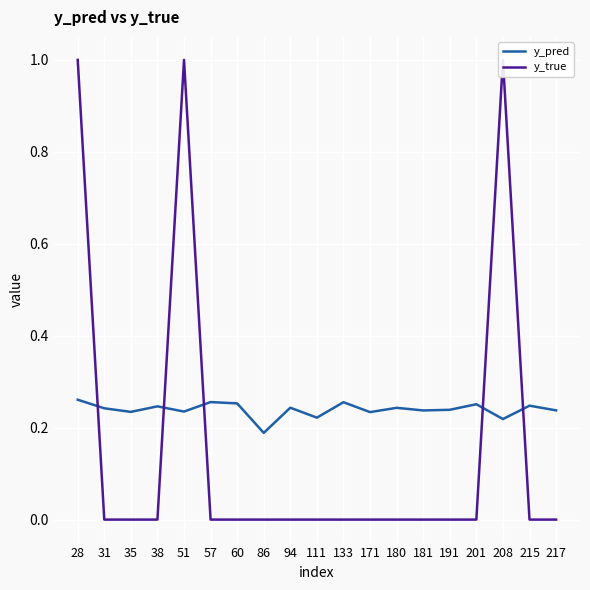

Count the y_pred values in the range 0 to 1.

19